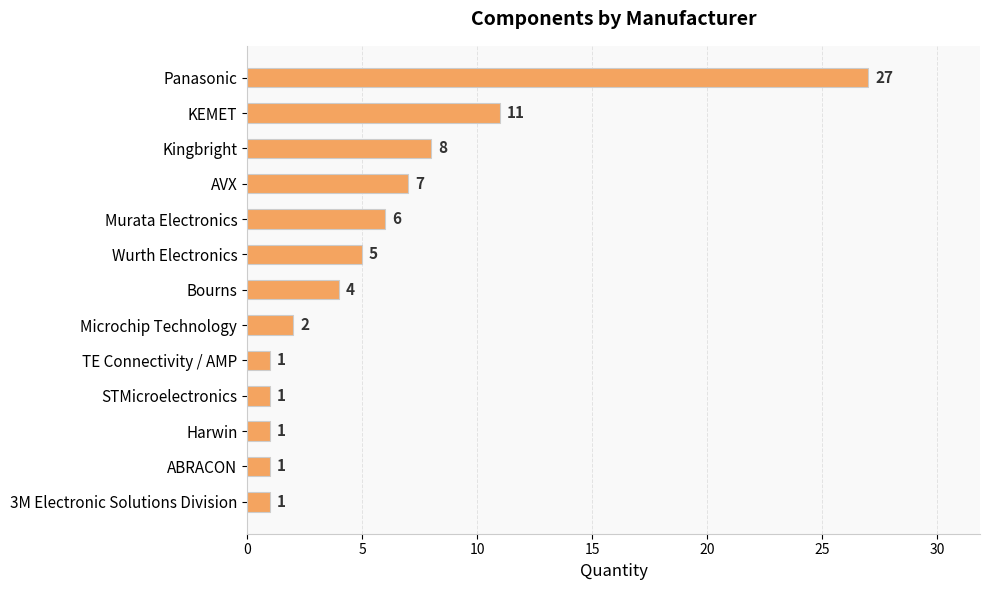

What is the ratio of the value at Kingbright to the value at AVX?

1.1